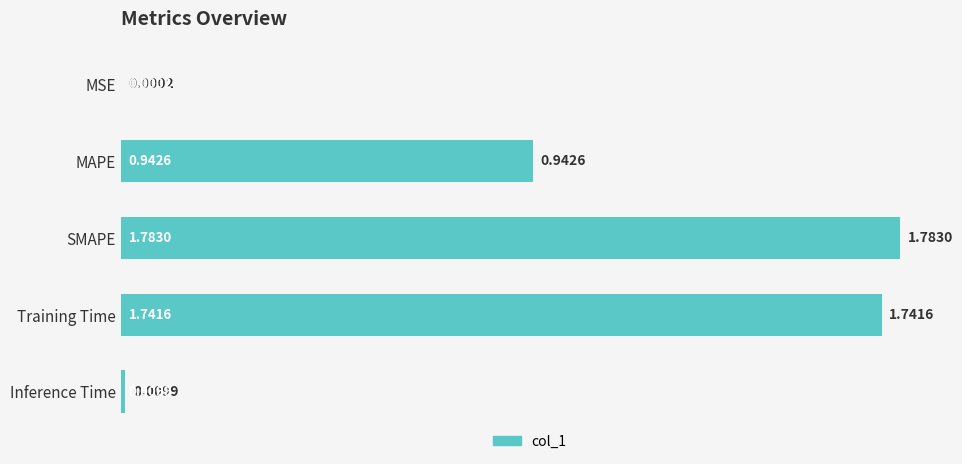

Are the bars horizontal?

Yes